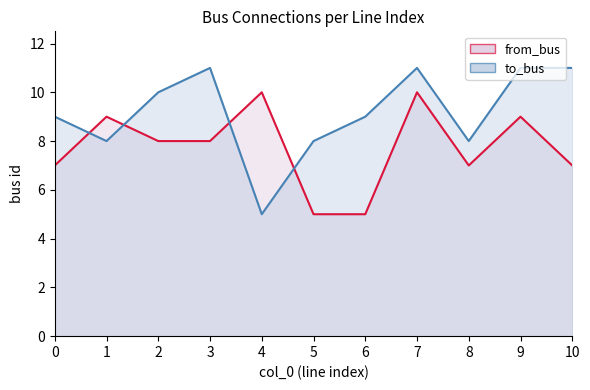

How many distinct data groups are displayed?

2